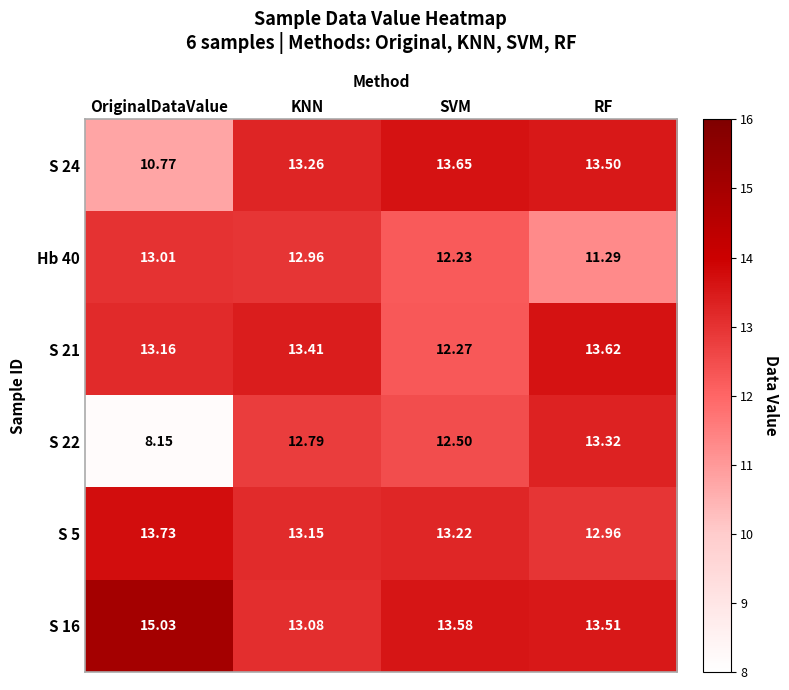

At which label is S 5 closest to 13?

RF